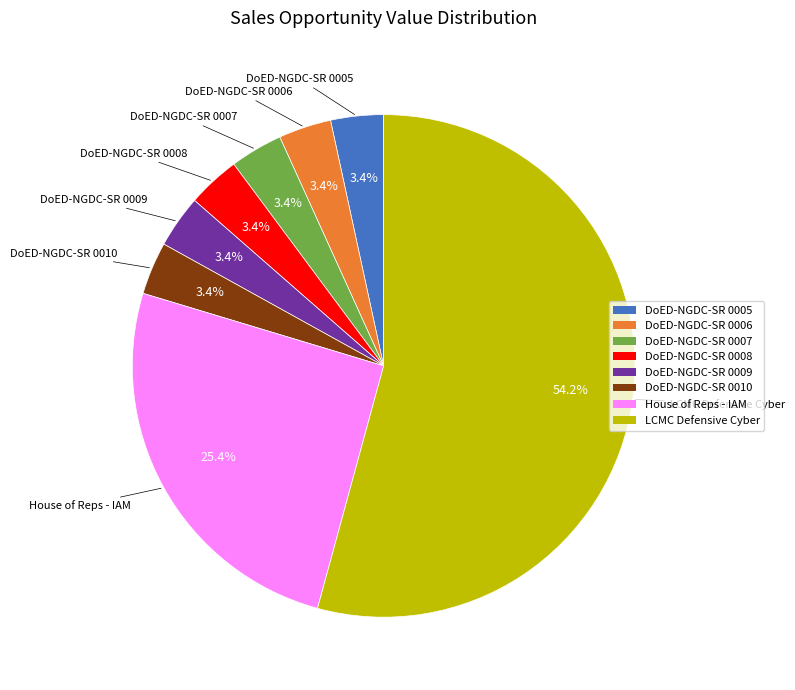

How many segments does this pie chart have?

8